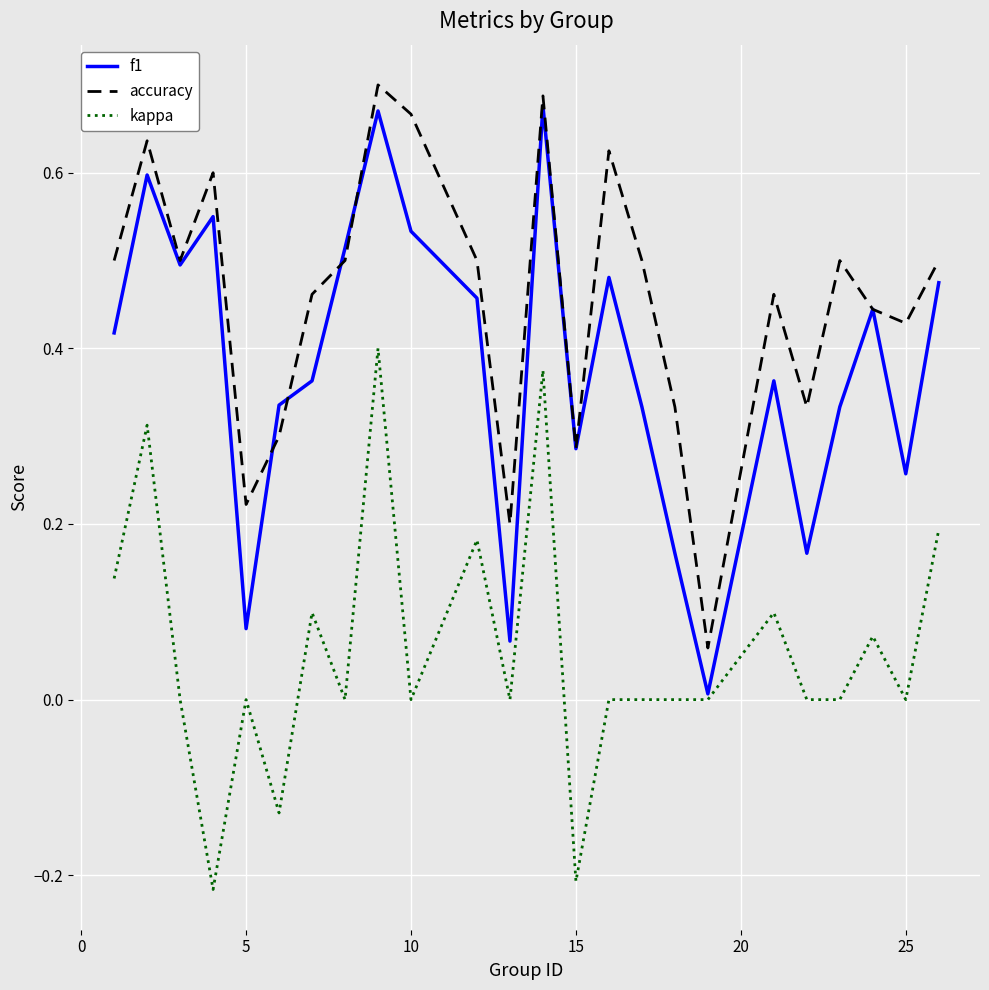

List the series in order of their overall mean, highest first.

accuracy, f1, kappa